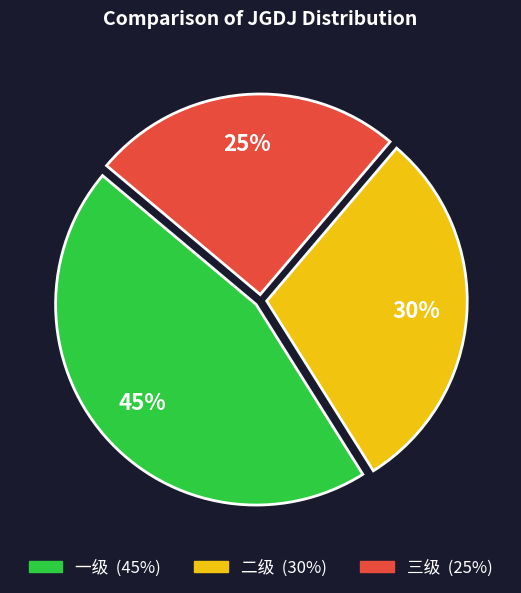

Do 二级 and 一级 together represent more than half of the pie?

Yes